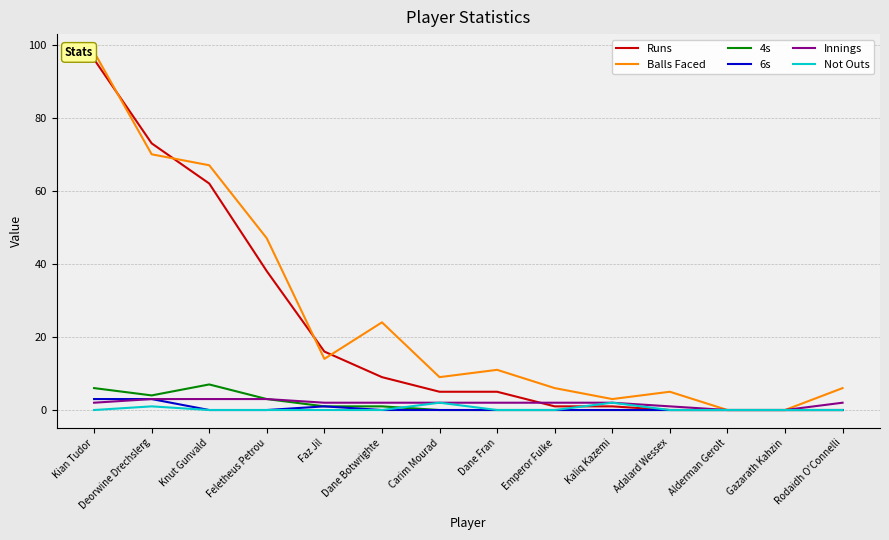

Does the chart display data point markers on the line(s)?

No